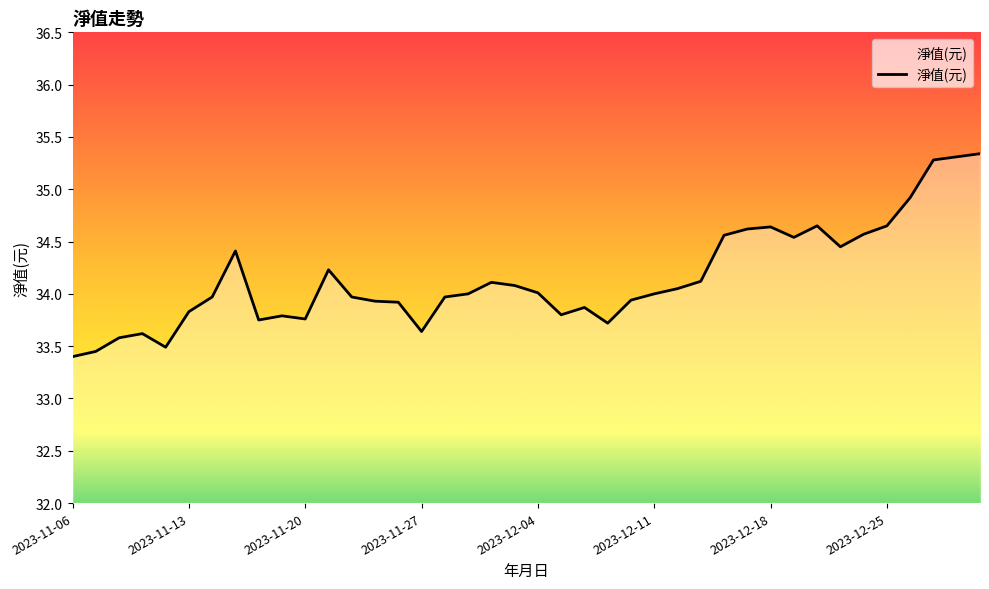

What is the greatest value displayed?

35.3